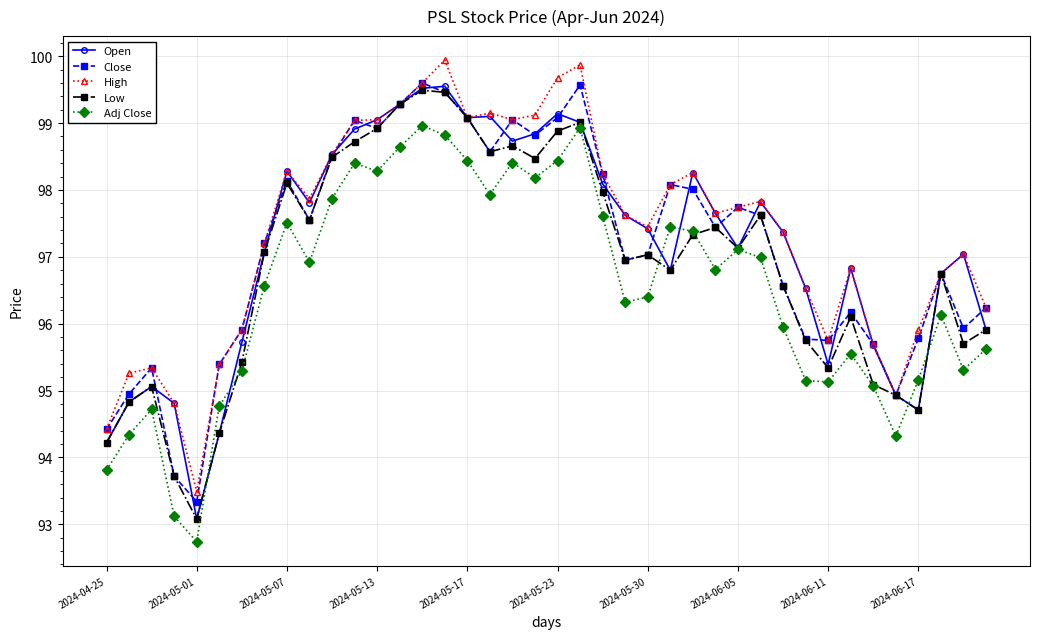

True or false: Adj Close has more than 2 interior local peaks.

True